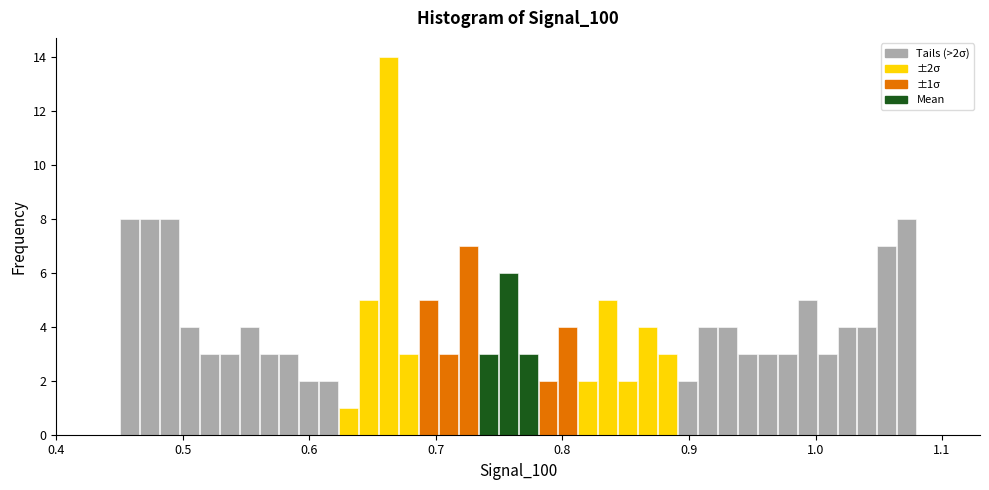

Around what value on the x-axis is the tallest bar? Give the approximate position of its centre, as read against the axis.

0.66